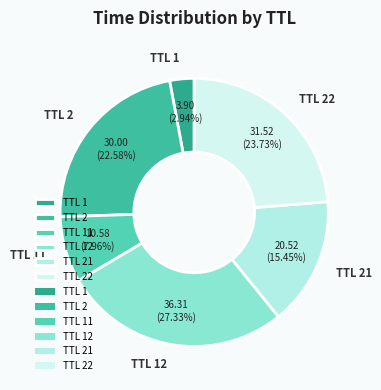

Is there a majority slice in this chart?

No